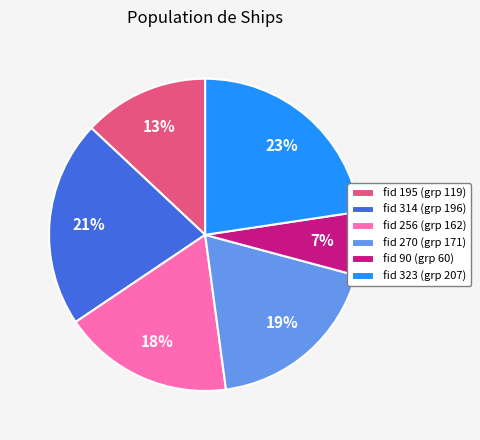

The fid 195 (grp 119) slice represents 23% of the pie. True or false?

False